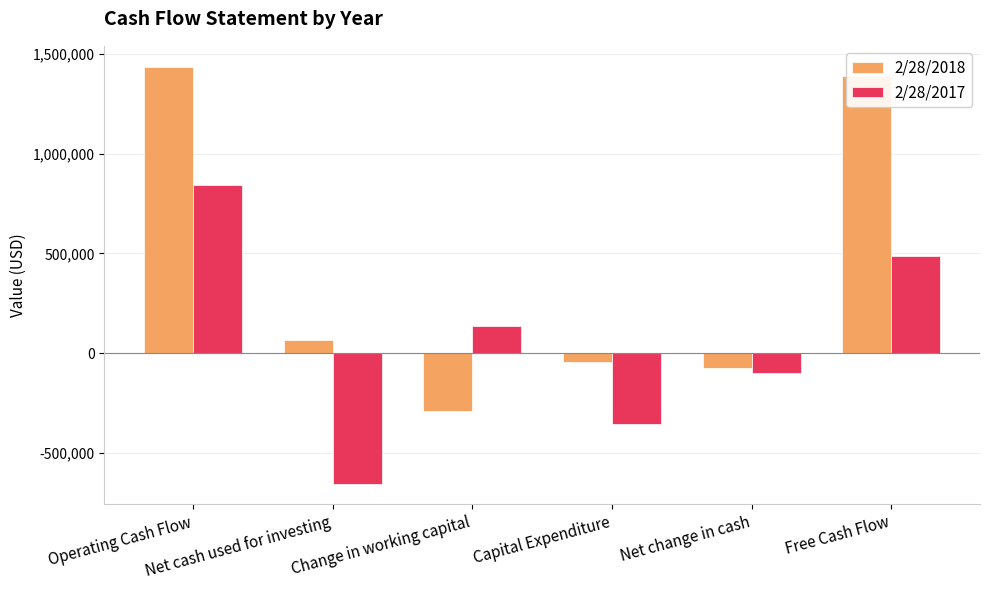

How many data points in 2/28/2018 are less than 64985?

3